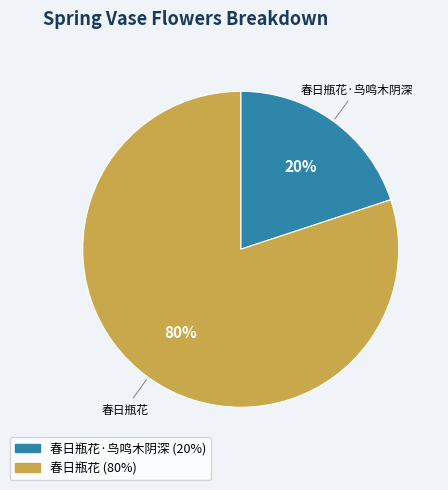

Approximately how many times larger is the value at 春日瓶花 compared to 春日瓶花·鸟鸣木阴深?

4.0